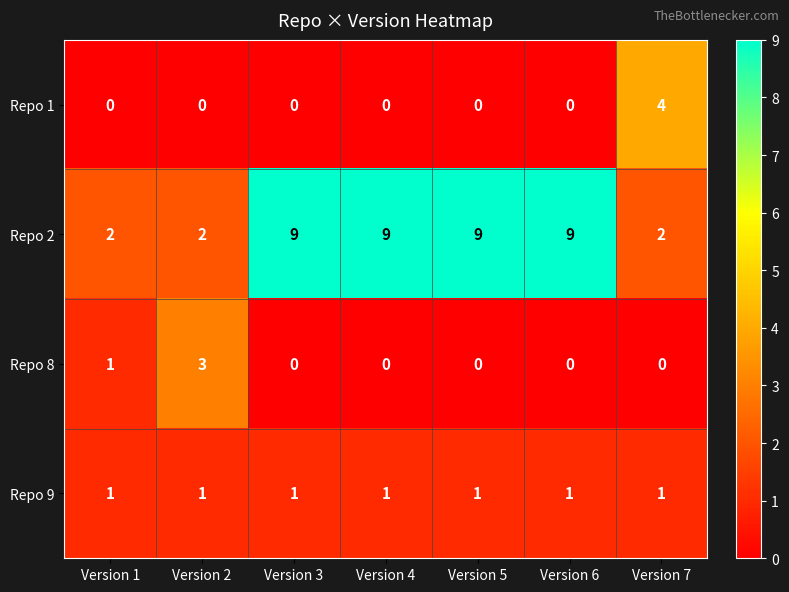

Between Version 2 and Version 4, which series saw the biggest shift?

Repo 2